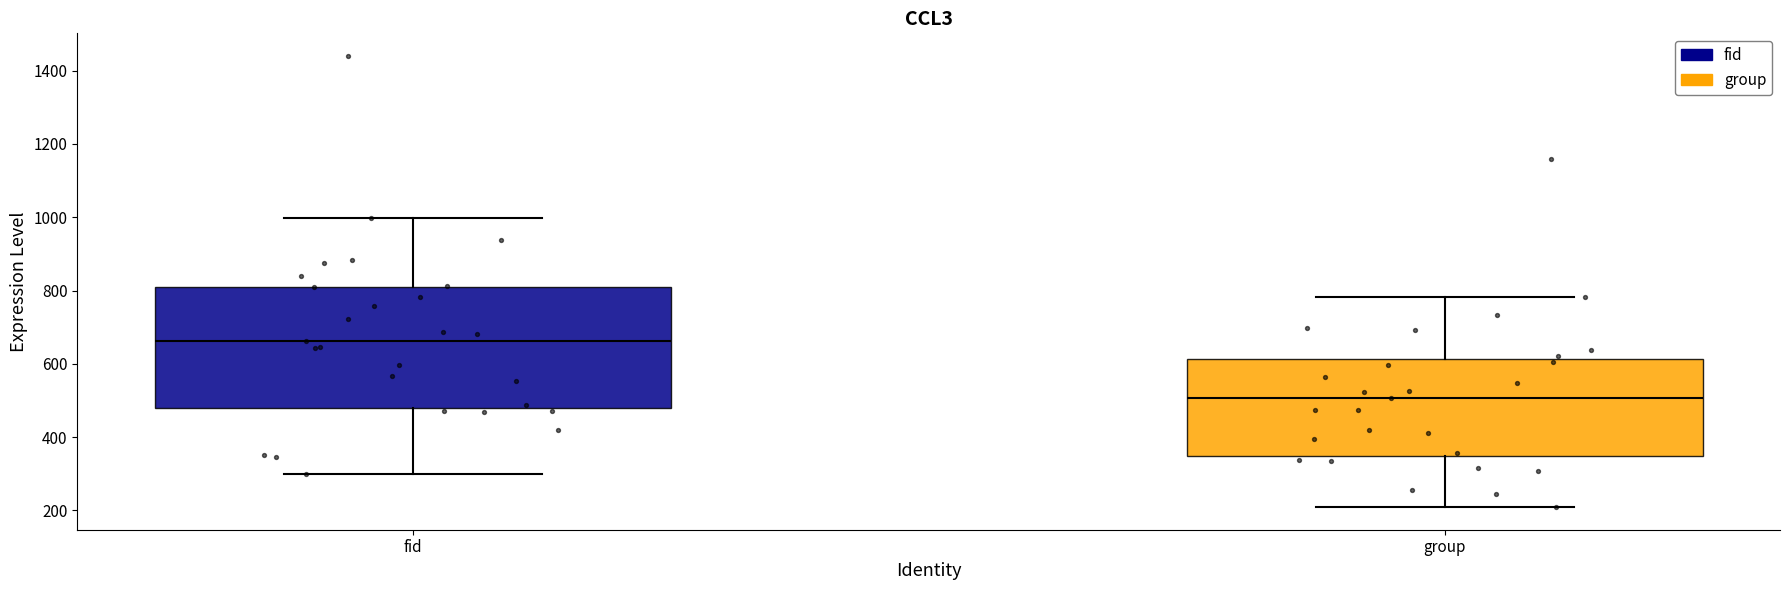

Reading left to right, transcribe this box plot: for each box, give where its median line is, the range the box spans, and where its two whiskers end, as read against the y-axis. The values are not printed on the chart, so give them approximately, as read against the axis.

fid: median 660, box 480 to 820, whiskers 300 to 1000
group: median 500, box 340 to 620, whiskers 200 to 780